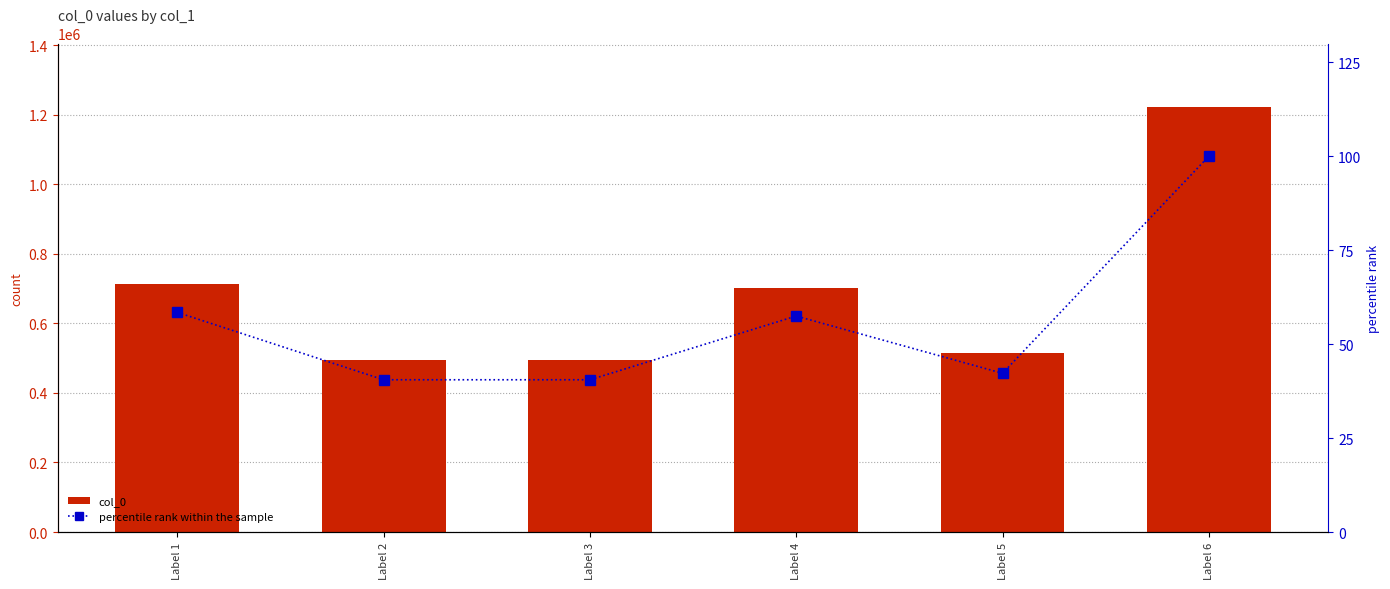

Between Label 2 and Label 4, which series saw the biggest shift?

col_0